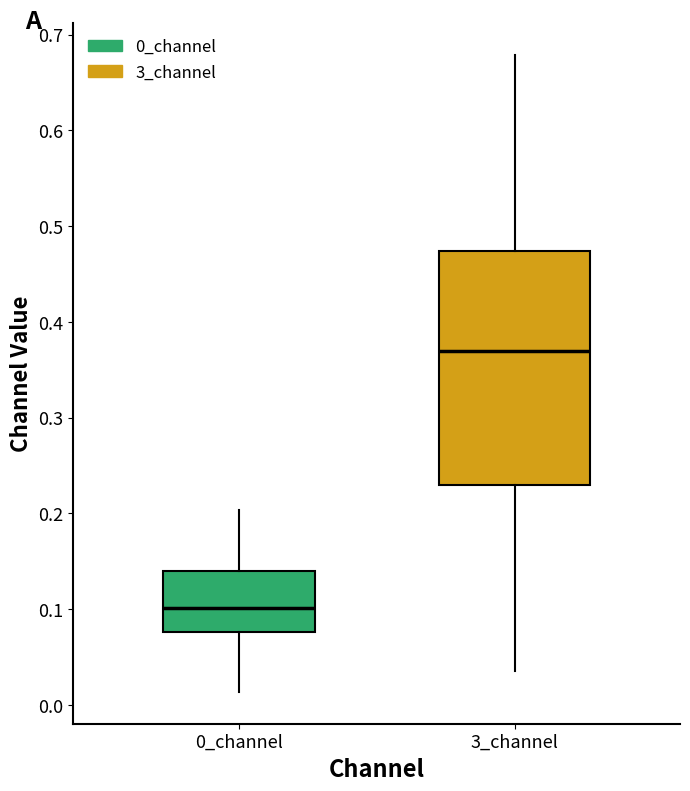

Reading left to right, read every box against the y-axis: the position of its median line, the range the box covers, and the ends of its whiskers. The values are not printed on the chart, so give them approximately, as read against the axis.

0_channel: median 0.10, box 0.08 to 0.14, whiskers 0.01 to 0.20
3_channel: median 0.37, box 0.23 to 0.47, whiskers 0.03 to 0.68